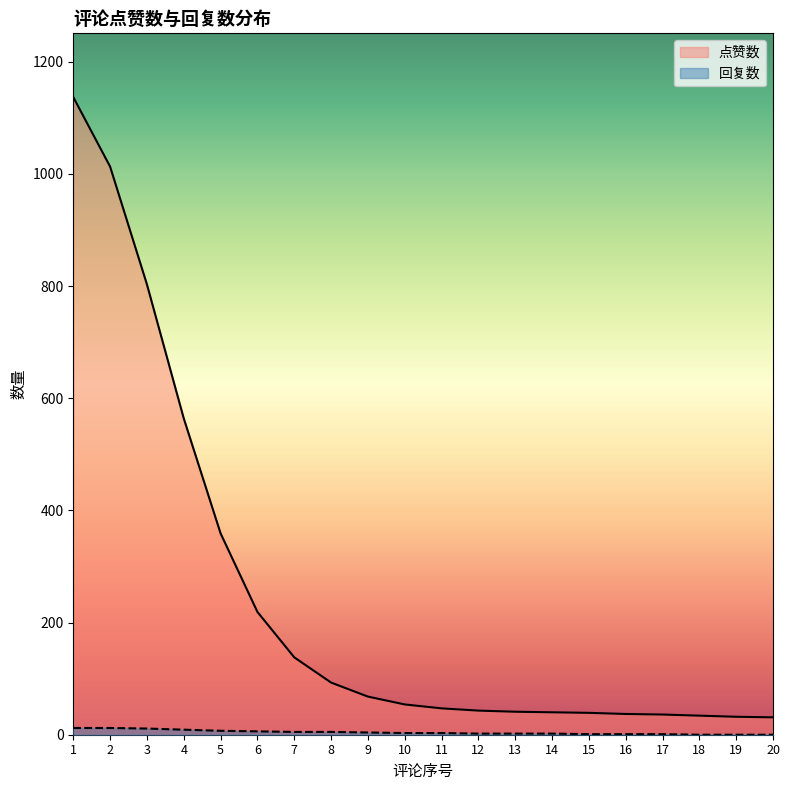

The value at 10 is 54. True or false?

True